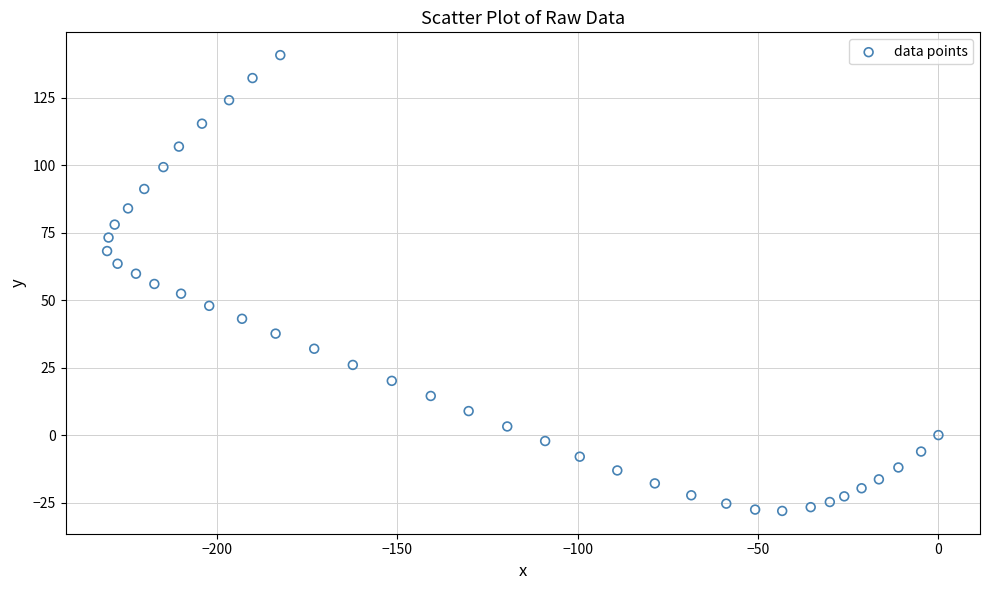

What is the range of Y values (max minus min)?

168.9